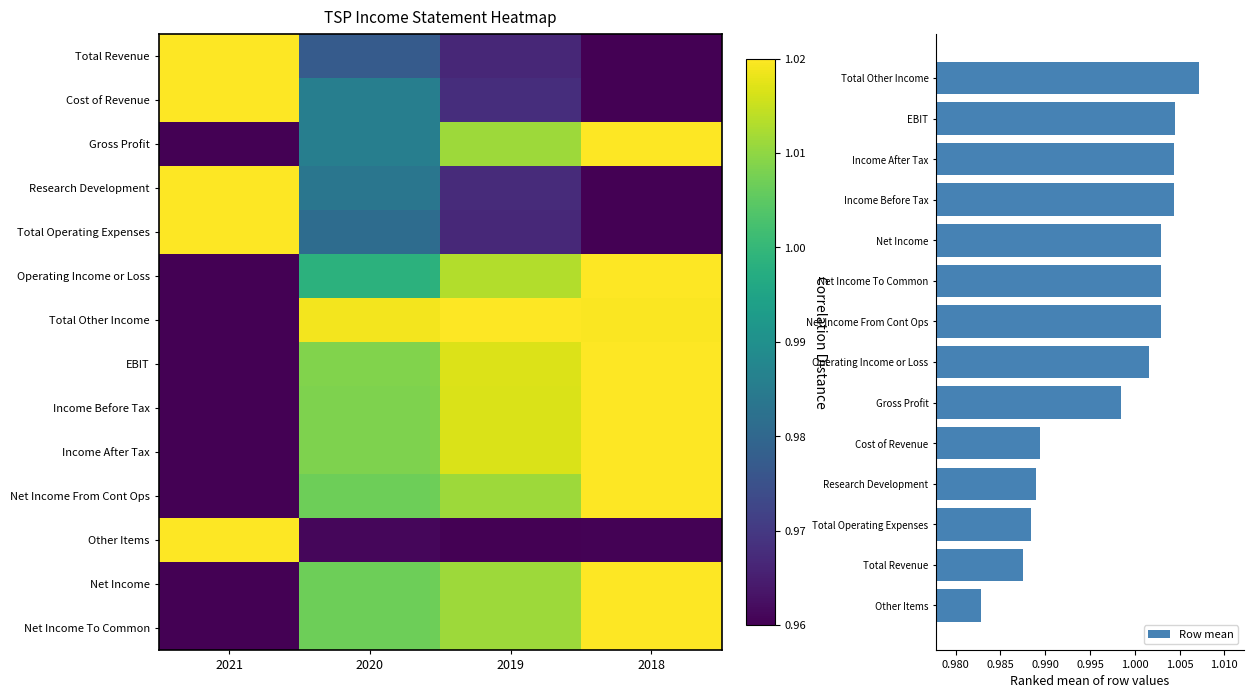

At which label does Total Other Income reach its peak?

2019